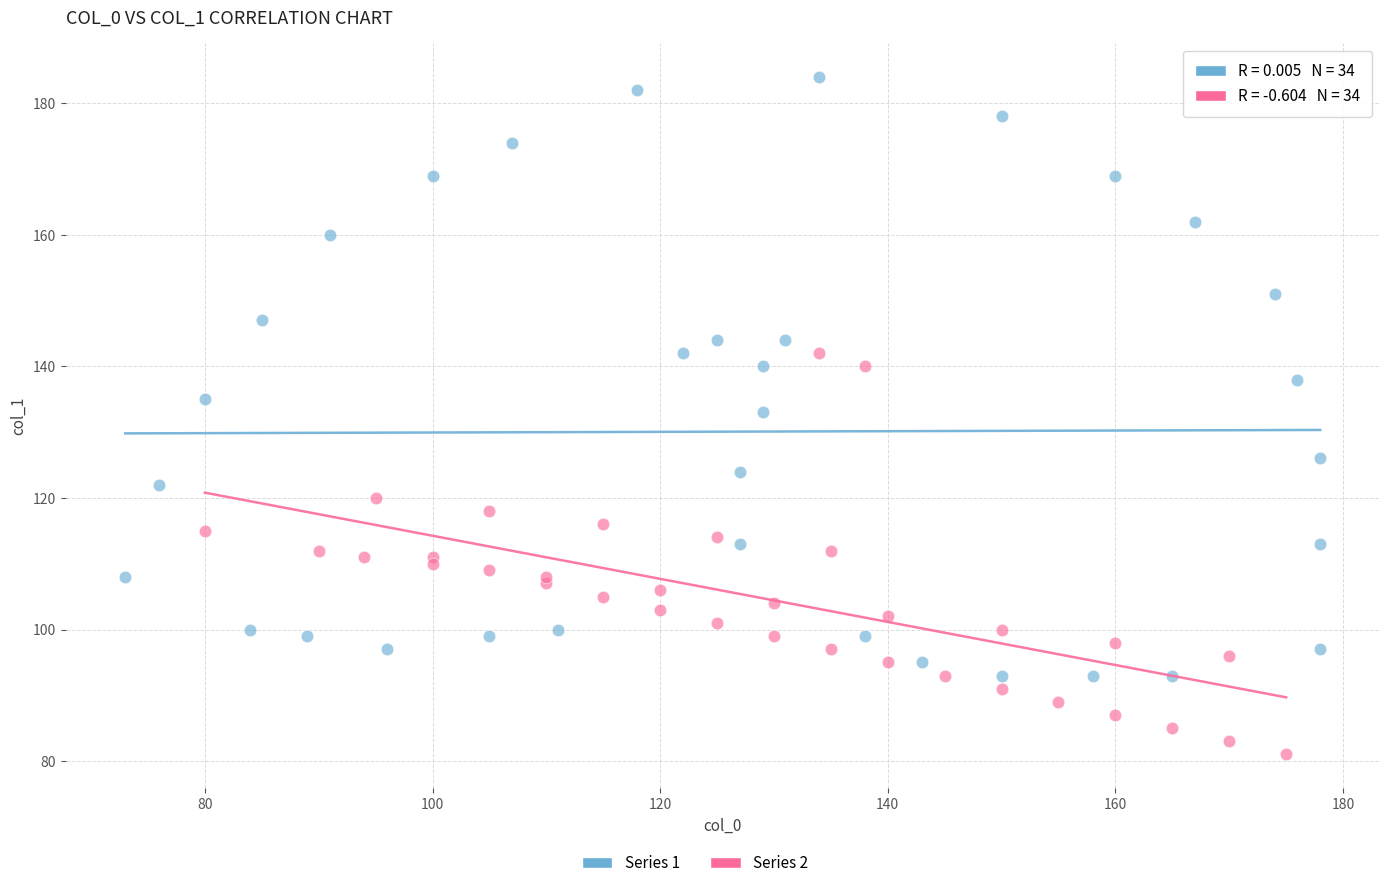

Which series reaches the maximum Y coordinate?

Series 1